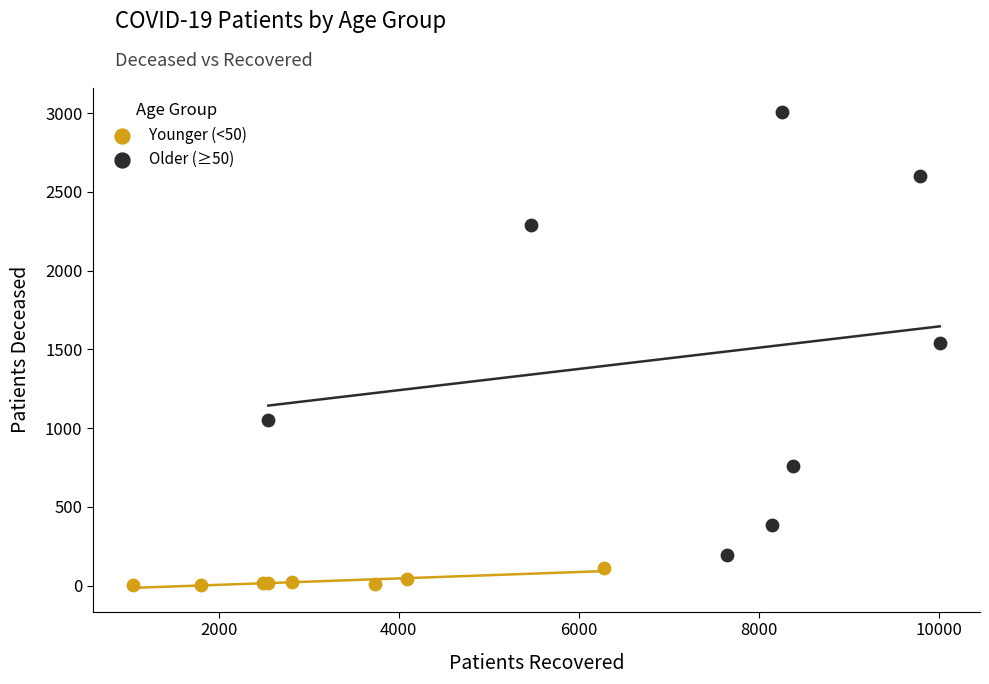

Which series reaches the maximum Y coordinate?

Older (≥50)